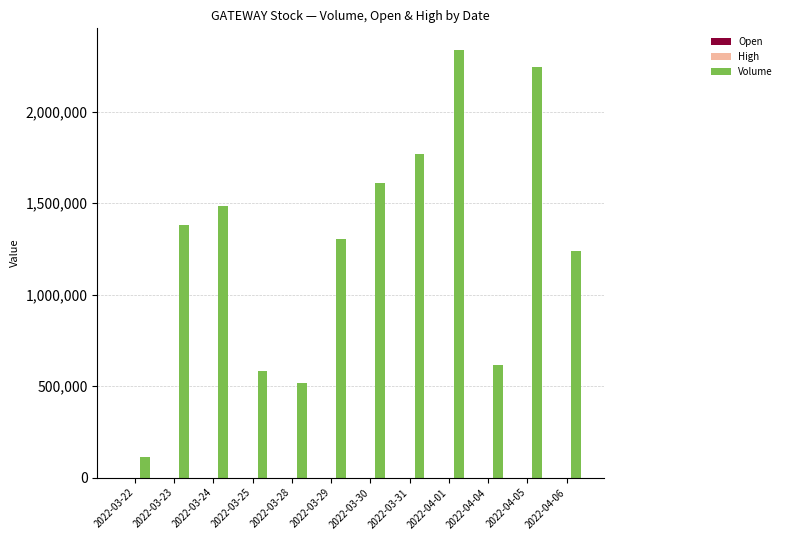

What is the maximum value for Volume?

2339092.0